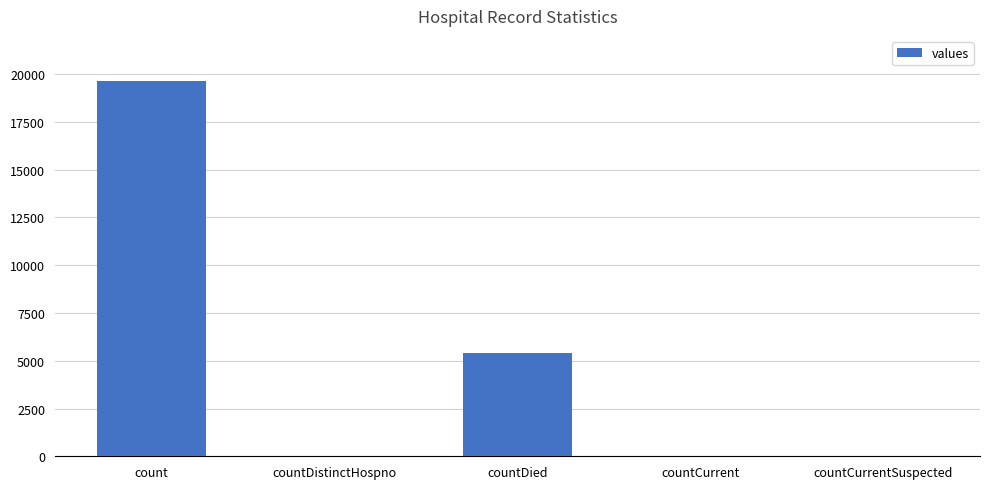

What is the sum of all values?

25106